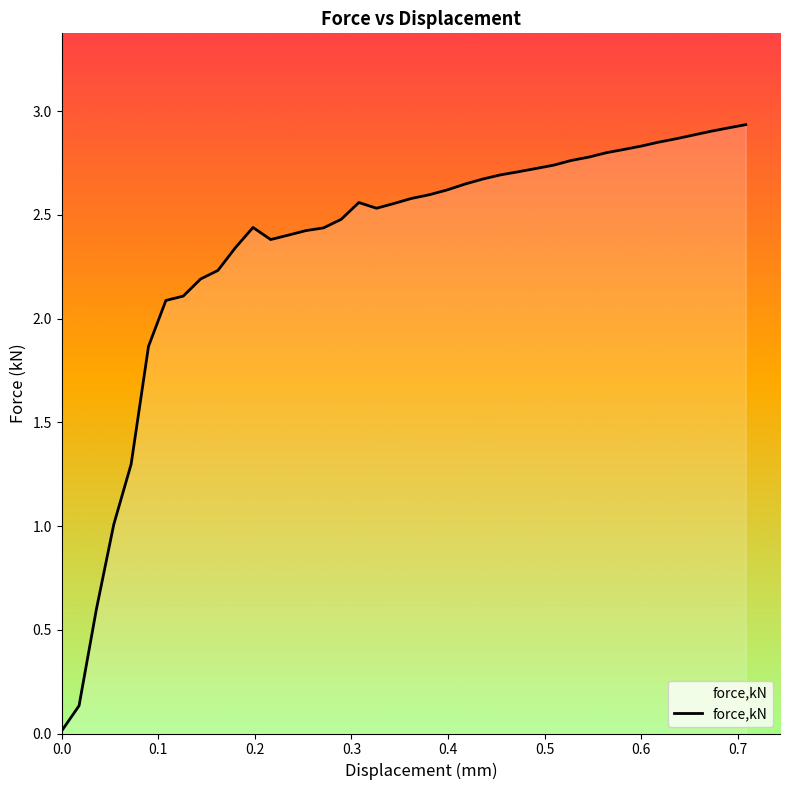

Reading left to right, transcribe all the data shown in this chart.

0.0	0.1	0.6	1.0	1.3	1.9	2.1	2.1	2.2	2.2	2.3	2.4	2.4	2.4	2.4	2.4	2.5	2.6	2.5	2.6	2.6	2.6	2.6	2.6	2.7	2.7	2.7	2.7	2.7	2.8	2.8	2.8	2.8	2.8	2.9	2.9	2.9	2.9	2.9	2.9